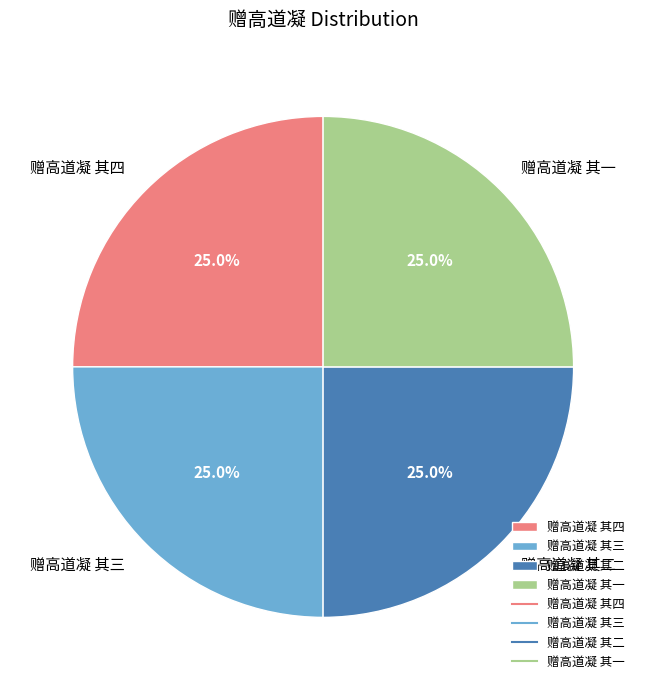

The 赠高道凝 其三 slice represents 16% of the pie. True or false?

False